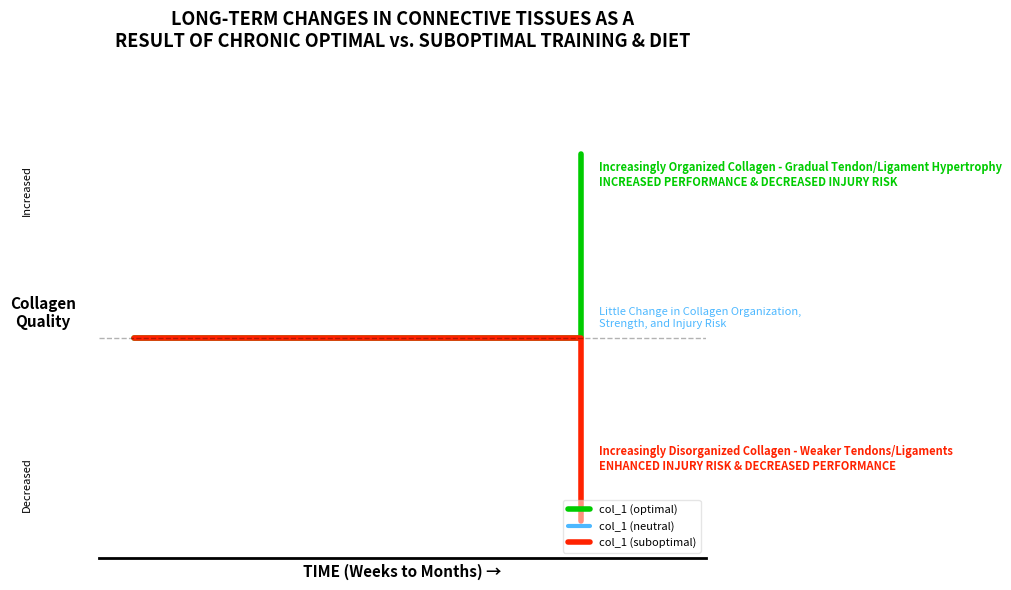

Rank the series by their maximum value, from lowest to highest.

col_1 (neutral), col_1 (suboptimal), col_1 (optimal)